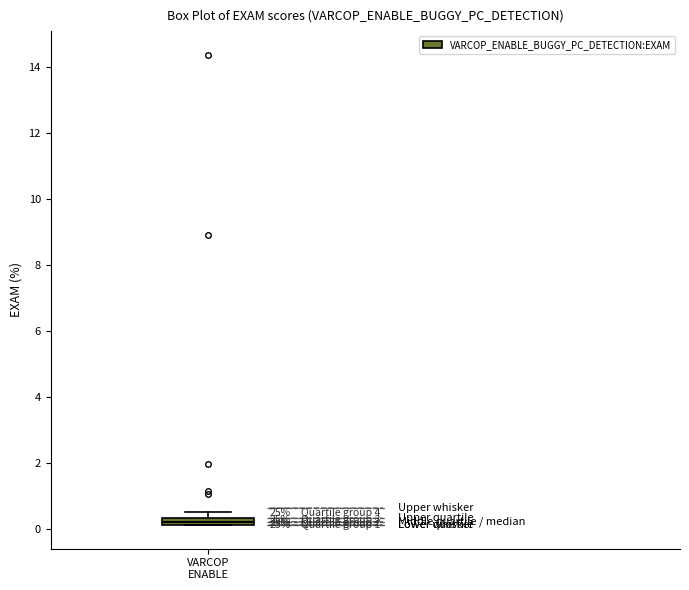

Where is the upper edge of the box for VARCOP ENABLE on the y-axis? The values are not printed on the chart, so give them approximately, as read against the axis.

0.4